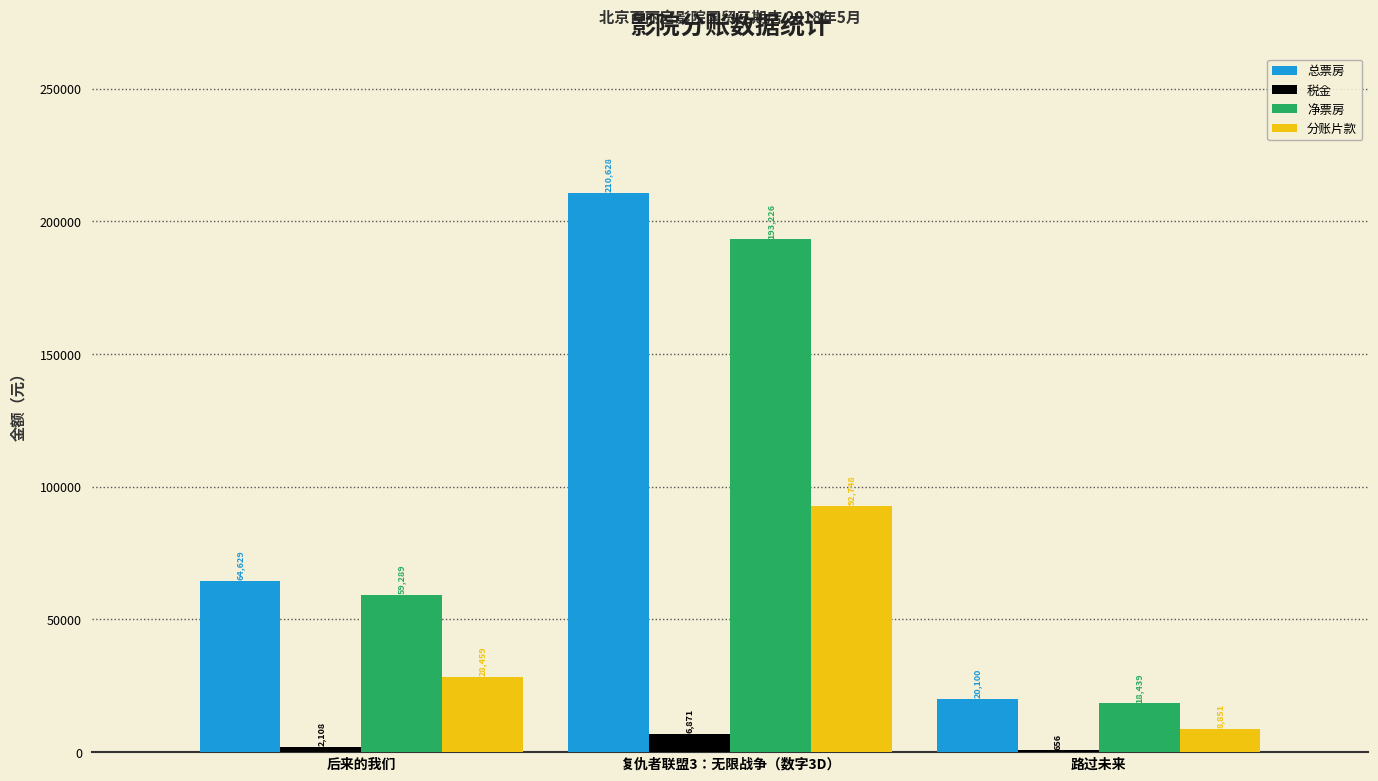

At which label does 净票房 reach its peak?

复仇者联盟3：无限战争（数字3D）